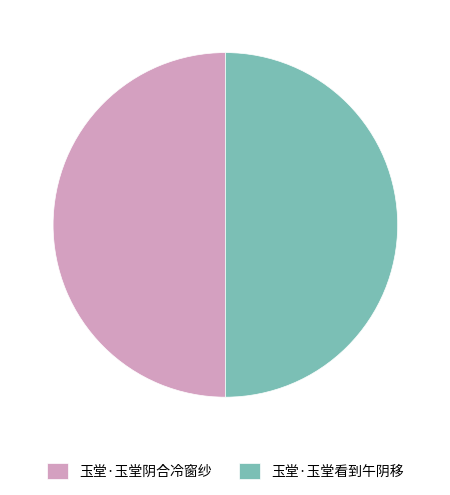

Combined, do 玉堂·玉堂看到午阴移 and 玉堂·玉堂阴合冷窗纱 account for over 50%?

Yes